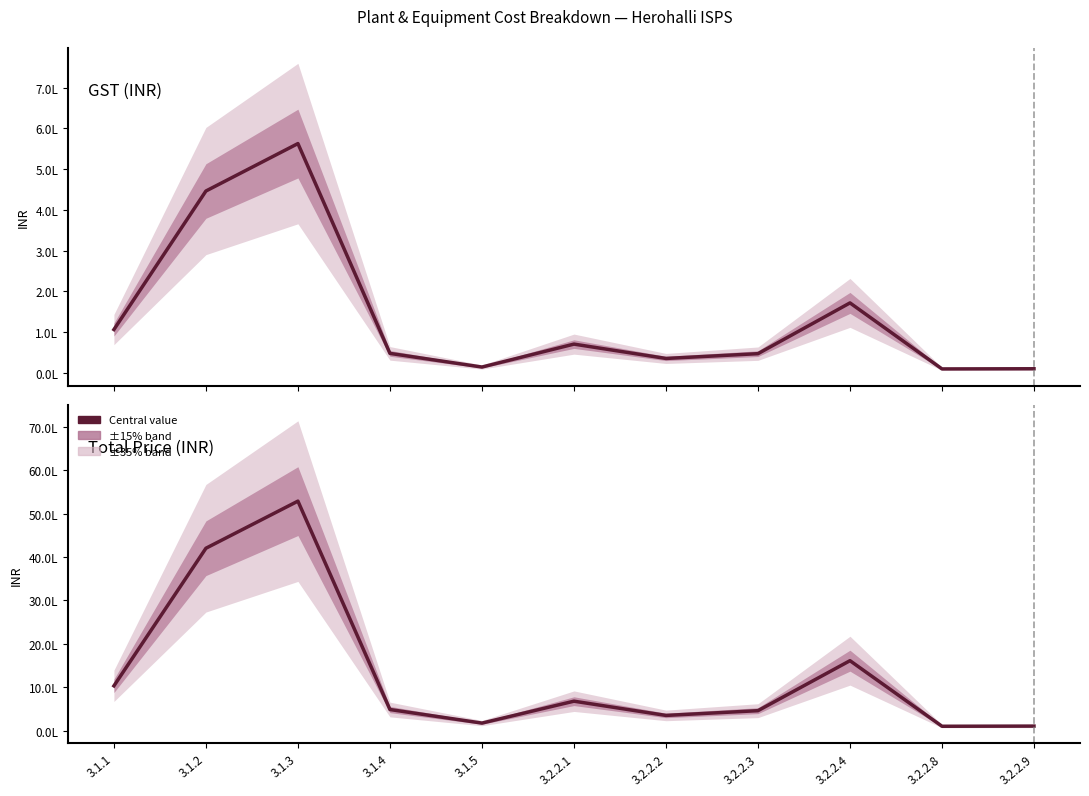

What is the average value of the Total Price (INR) series?

1316044.6